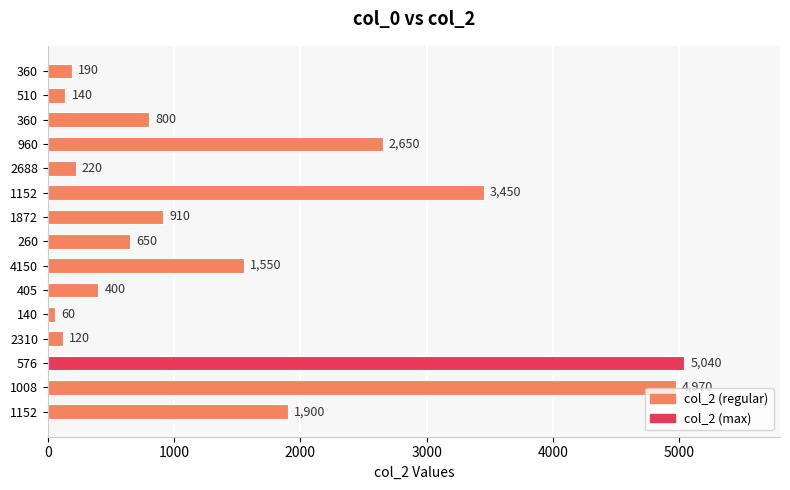

How many categories are shown in the chart?

15